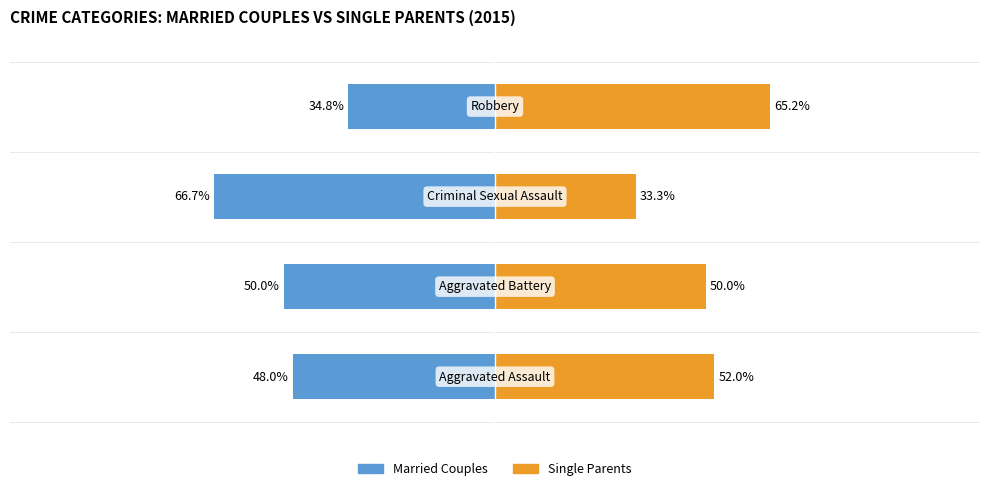

Rank the series by their average value, from highest to lowest.

Single Parents, Married Couples